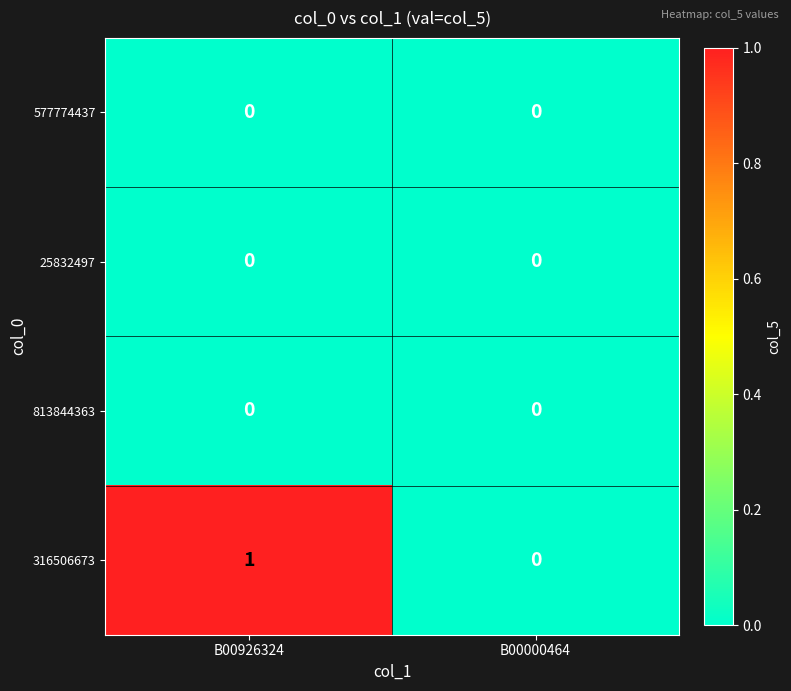

At which label is 316506673 closest to 0?

B00000464